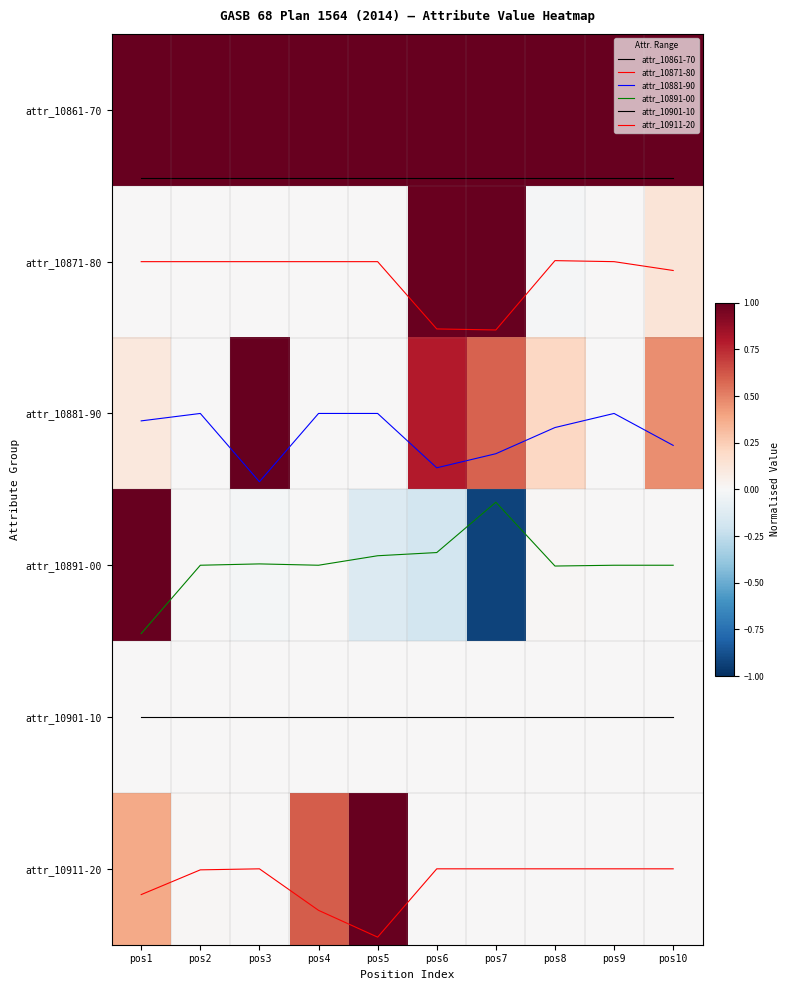

Which has a higher value, pos2 or pos5?

pos2